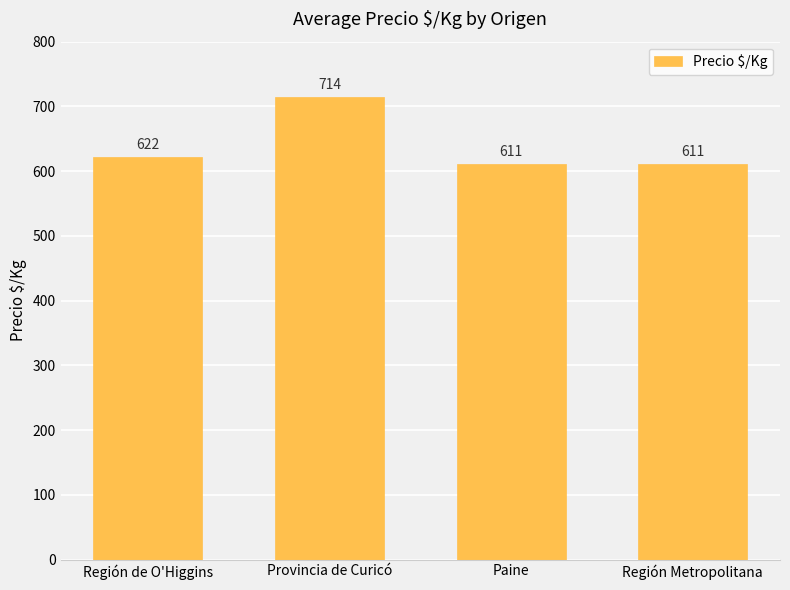

What is the minimum value shown in the chart?

611